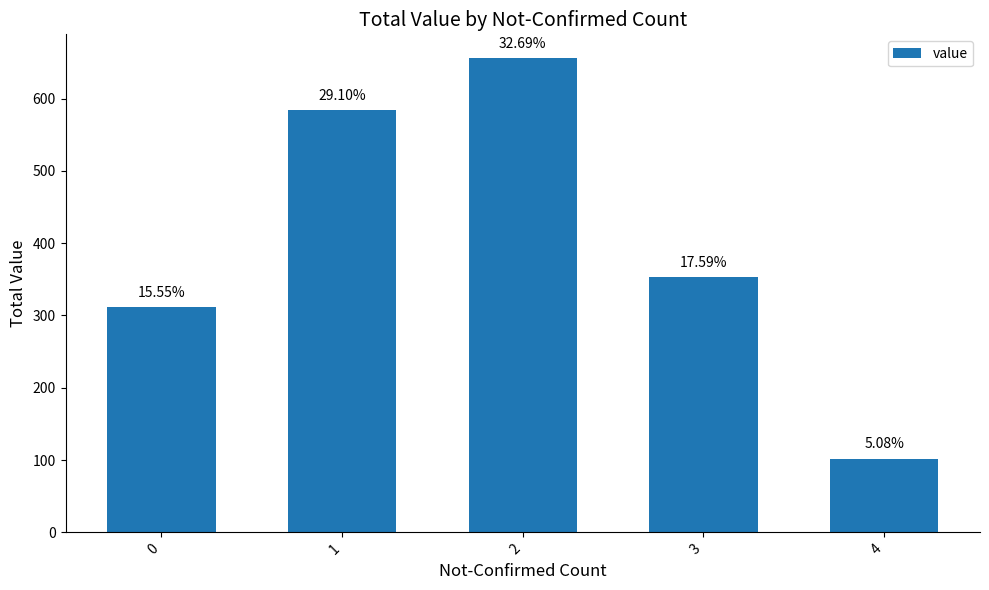

How many bars are there in total?

5